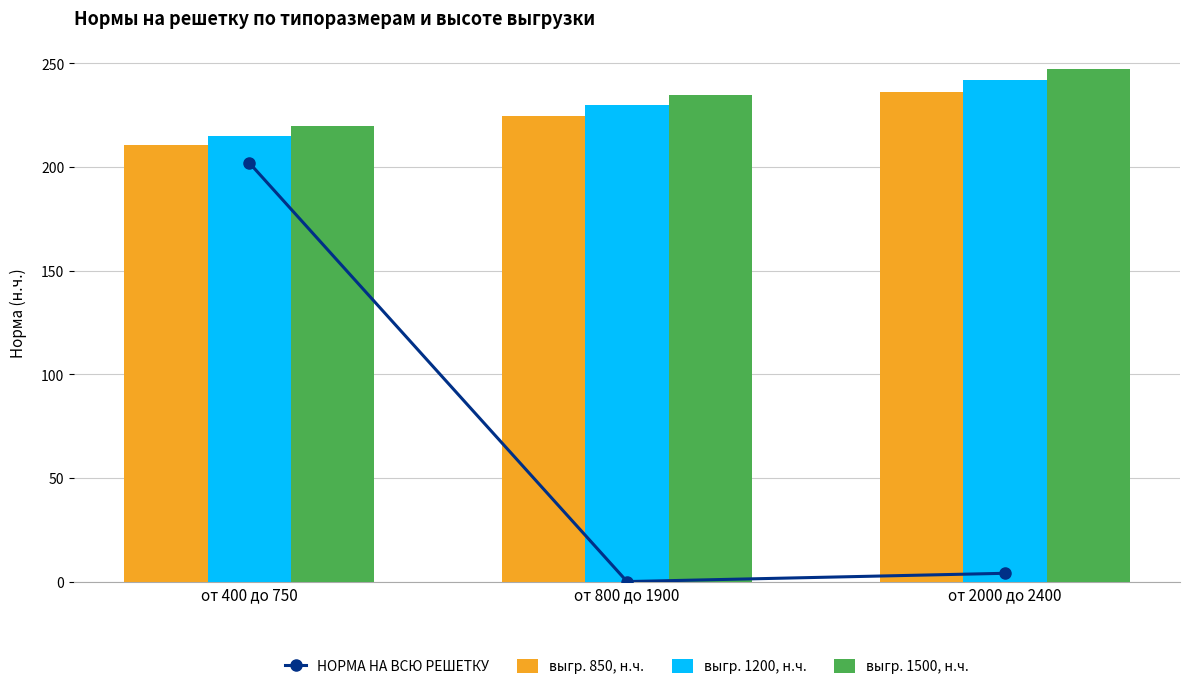

True or false: выгр. 1200, н.ч. has a value of 229.7 at от 800 до 1900.

True